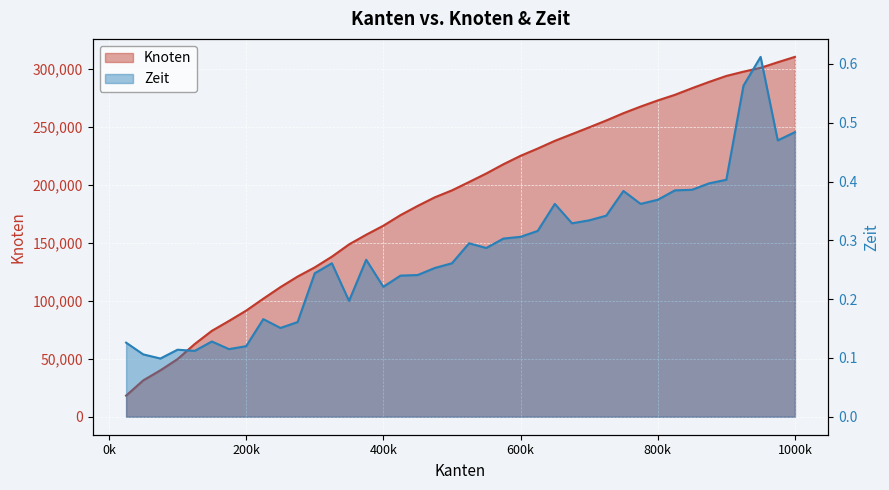

Is the value of Knoten at 37 greater than the value of Zeit at 36?

Yes